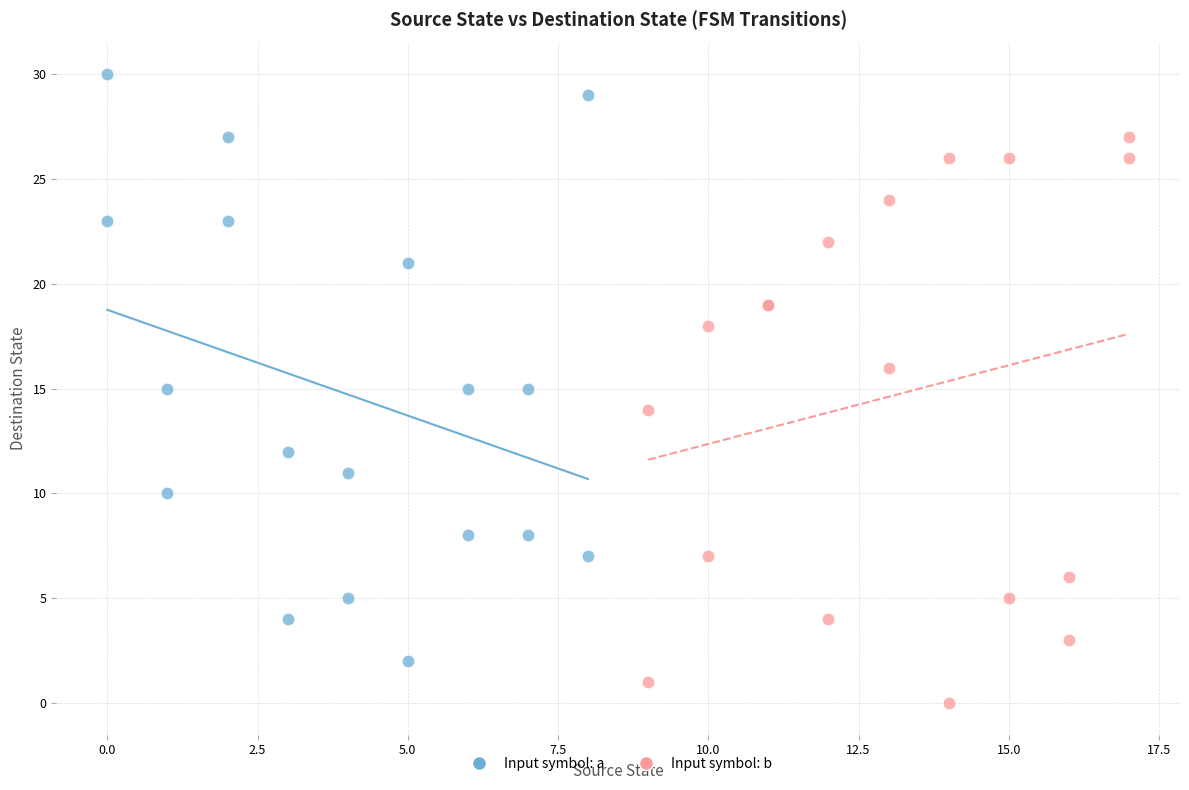

Which series reaches the minimum Y coordinate?

Input symbol: b